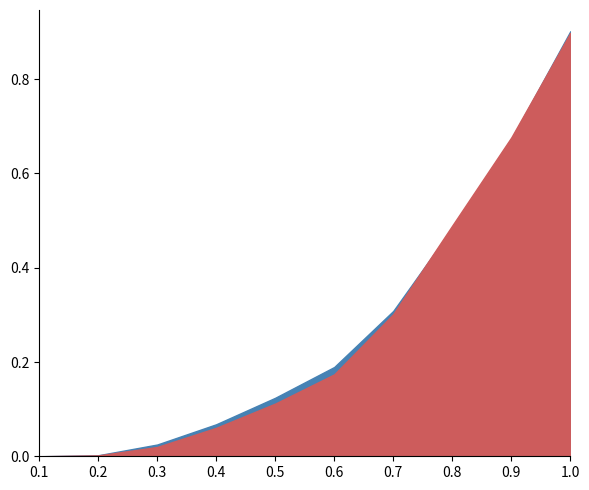

Is it true that psdNoSSI equals 1.3 at 1.0?

False